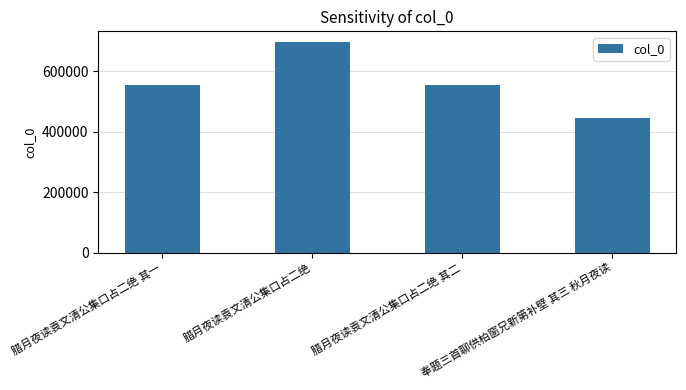

Which category has the highest value across all series?

腊月夜读袁文清公集口占二绝